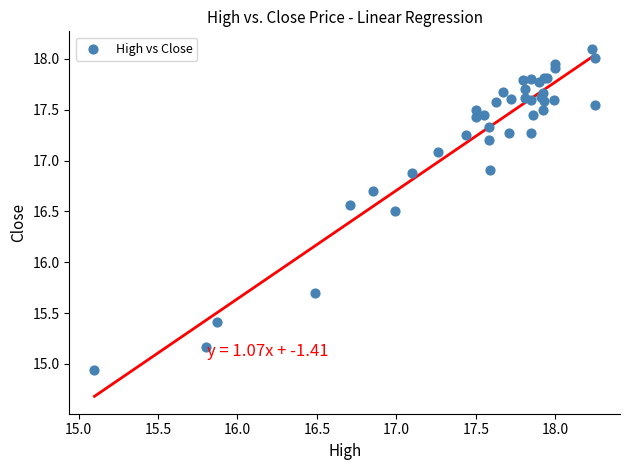

What Y value in the scatter plot is closest to 16?

15.7